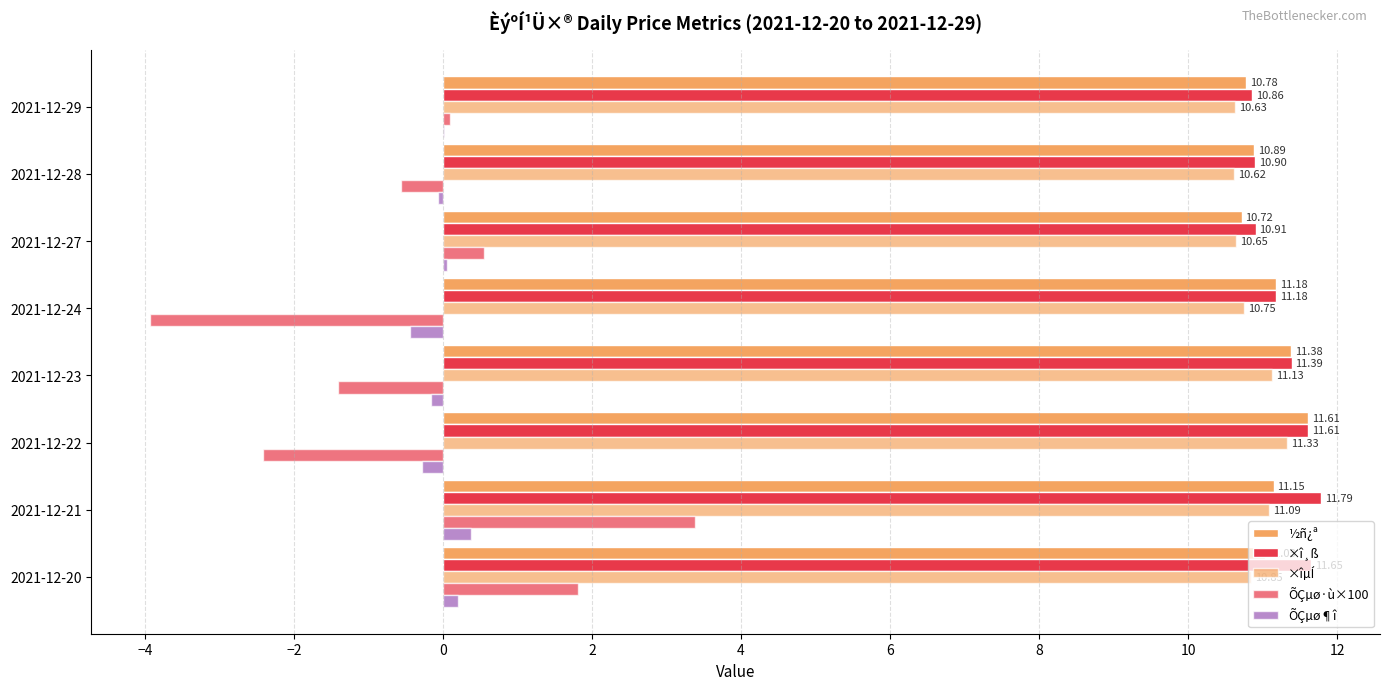

How many data points does each series have?

8